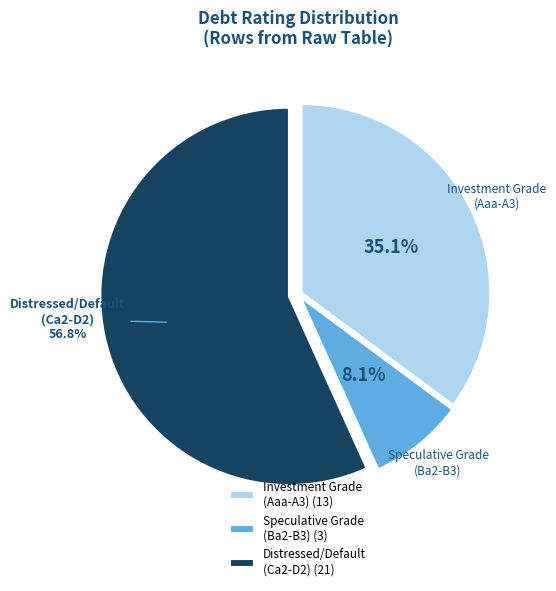

Does Distressed/Default (Ca2-D2) account for over 50% of the chart?

Yes